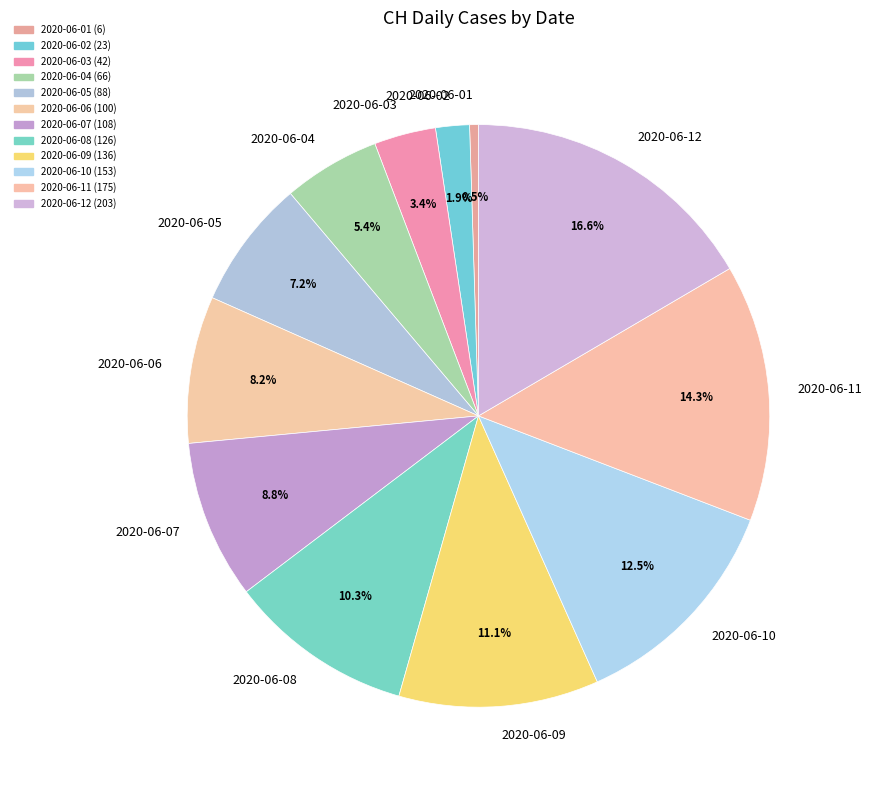

To the nearest percent, what percentage of the pie is 2020-06-04?

5%